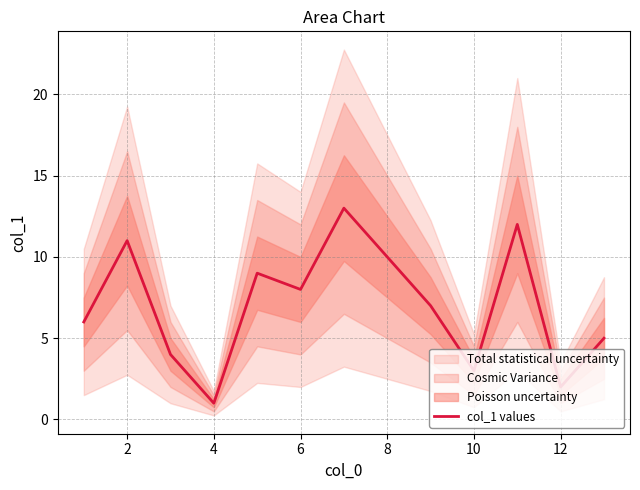

True or false: col_1 values has a value of 1 at 4.

True